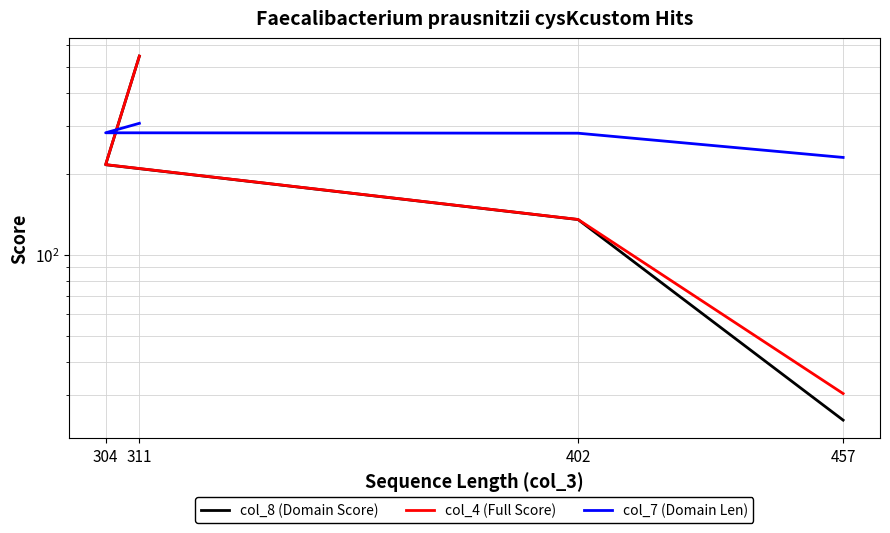

True or false: col_8 (Domain Score) and col_4 (Full Score) intersect in this chart.

False